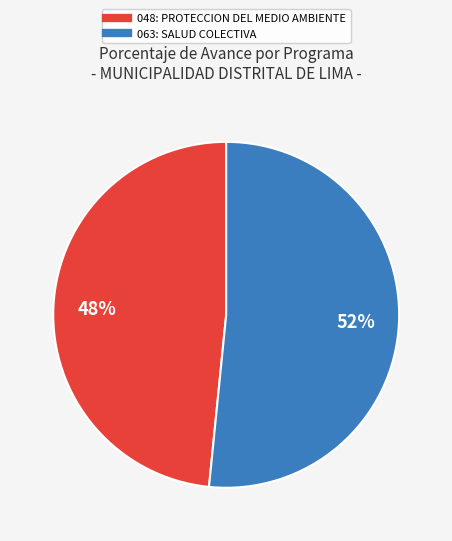

To the nearest percent, what is the average slice percentage?

50%